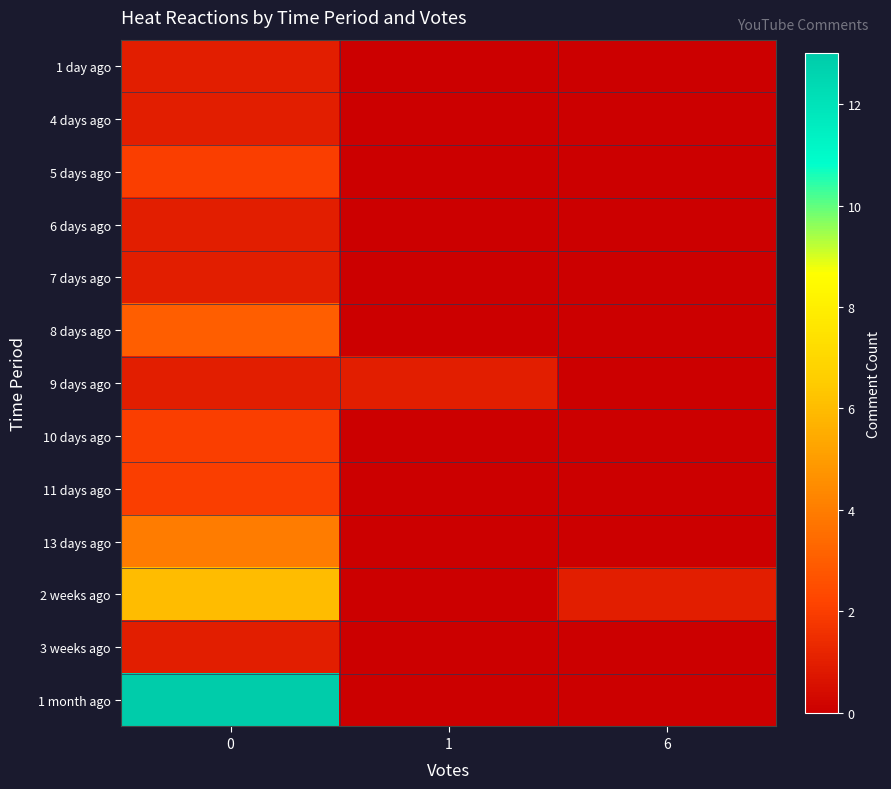

Which category has the lowest value across all series?

1